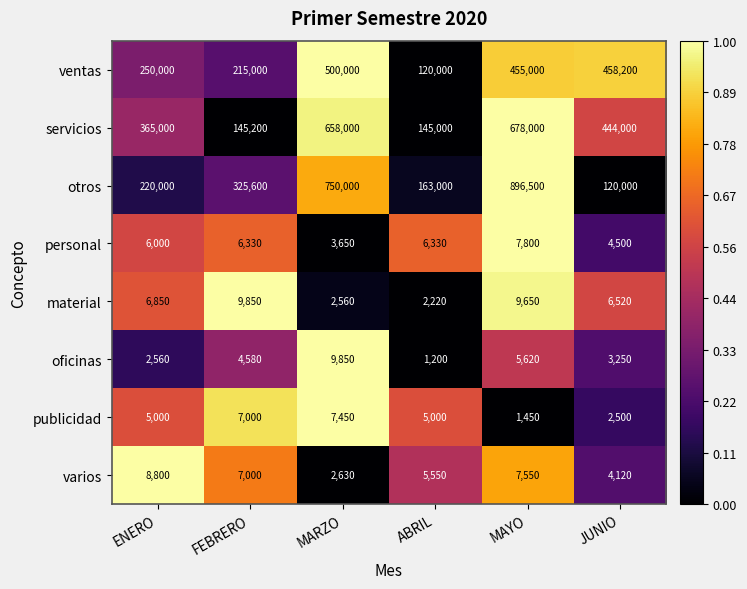

At which label does material reach its minimum?

ABRIL